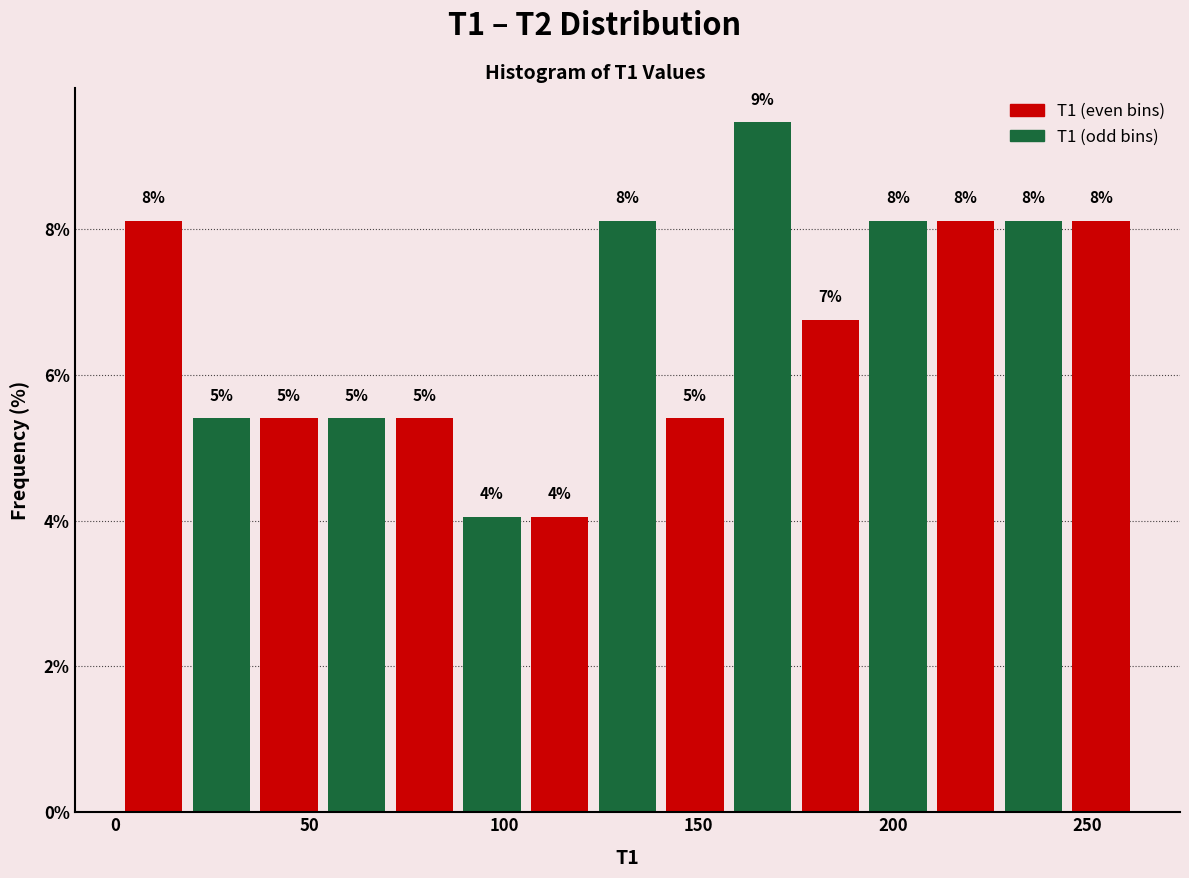

Read against the x-axis, roughly where is the centre of the tallest bar?

165